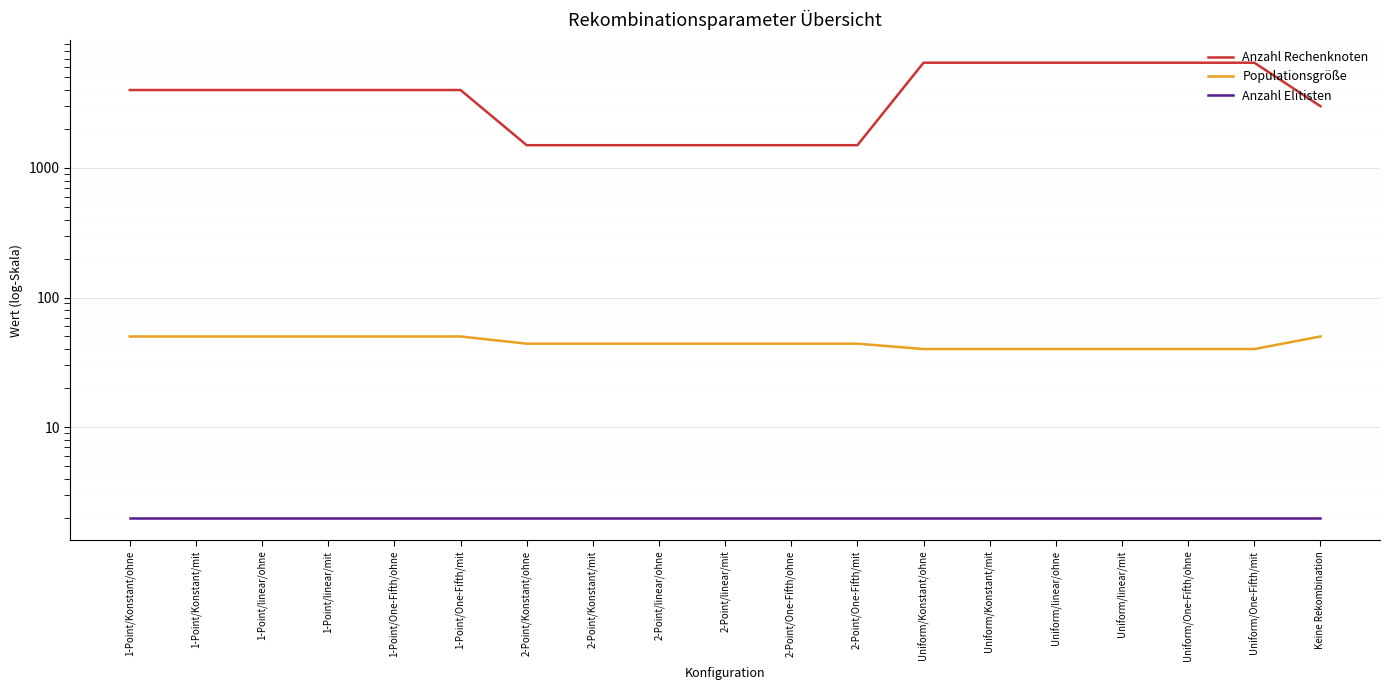

True or false: Anzahl Elitisten and Anzahl Rechenknoten cross at least once.

False